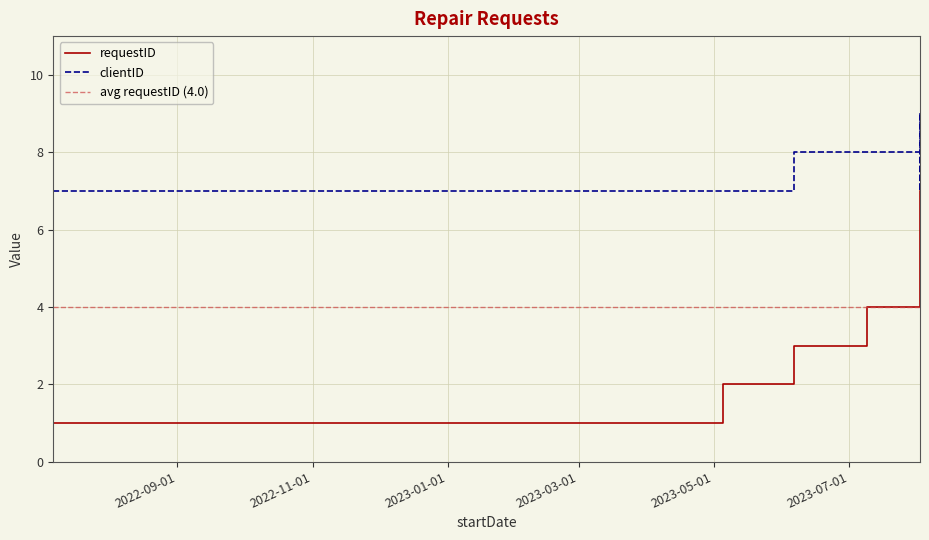

At how many categories does at least one series exceed 5?

7